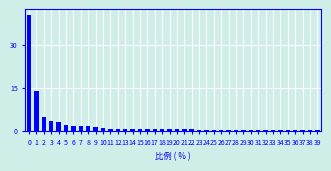

What is the sum of all values?

86.1